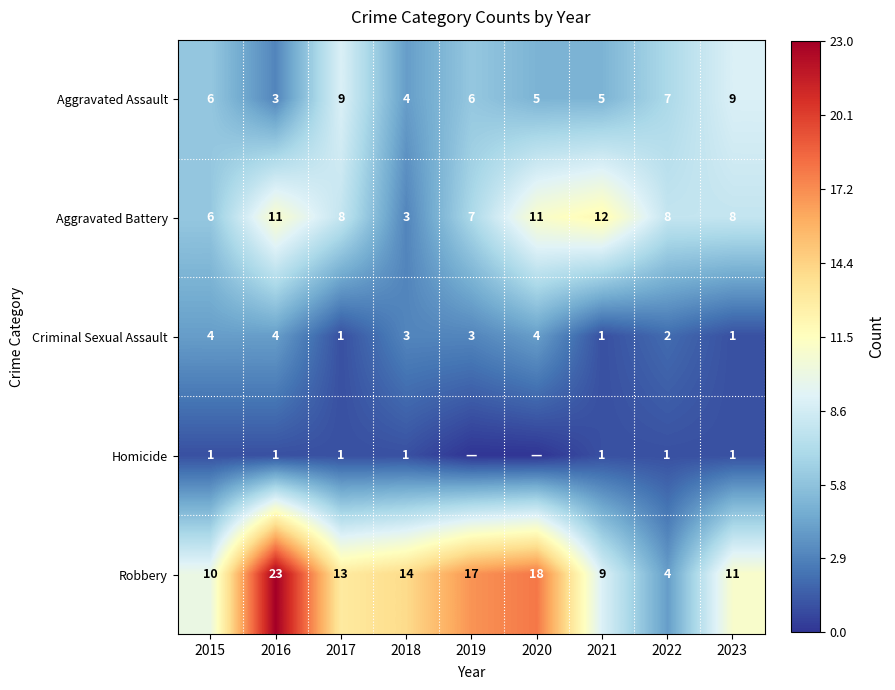

What is the difference between the maximum and minimum values in the Criminal Sexual Assault series?

3